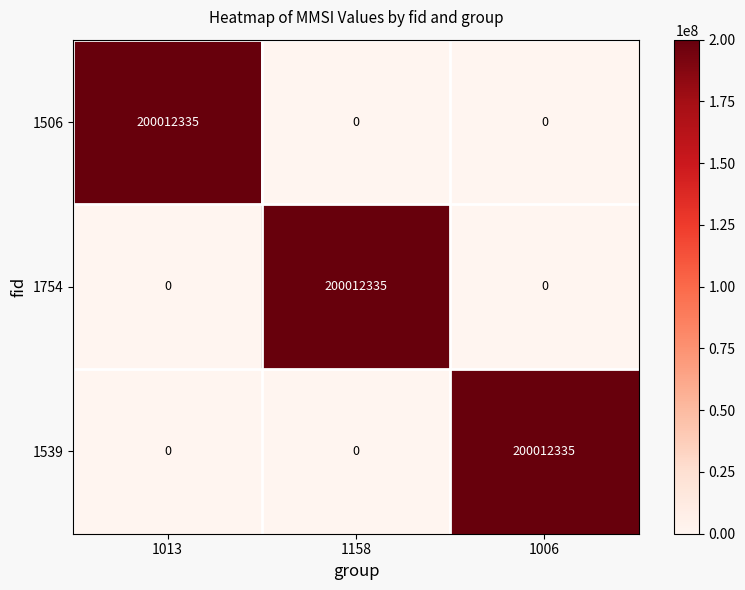

Reading left to right, transcribe all the data shown in this chart.

1506: 1013=200012335	1158=0	1006=0
1754: 1013=0	1158=200012335	1006=0
1539: 1013=0	1158=0	1006=200012335